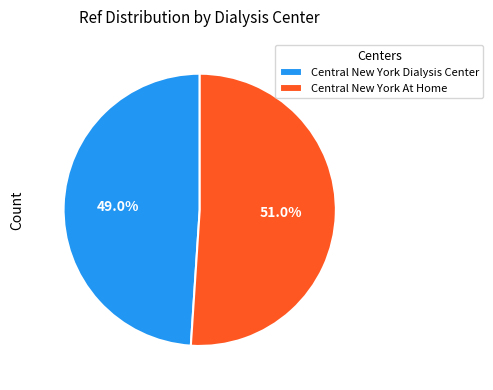

The Central New York Dialysis Center slice represents 49% of the pie. True or false?

True